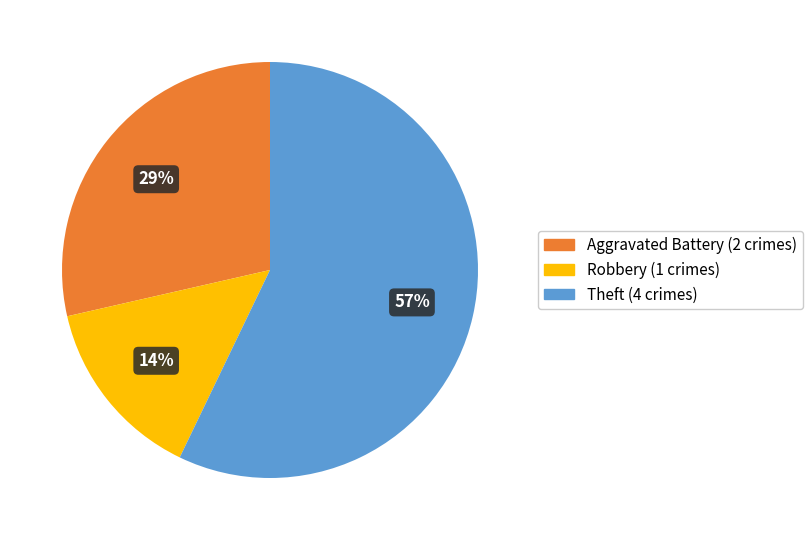

Is there a majority slice in this chart?

Yes